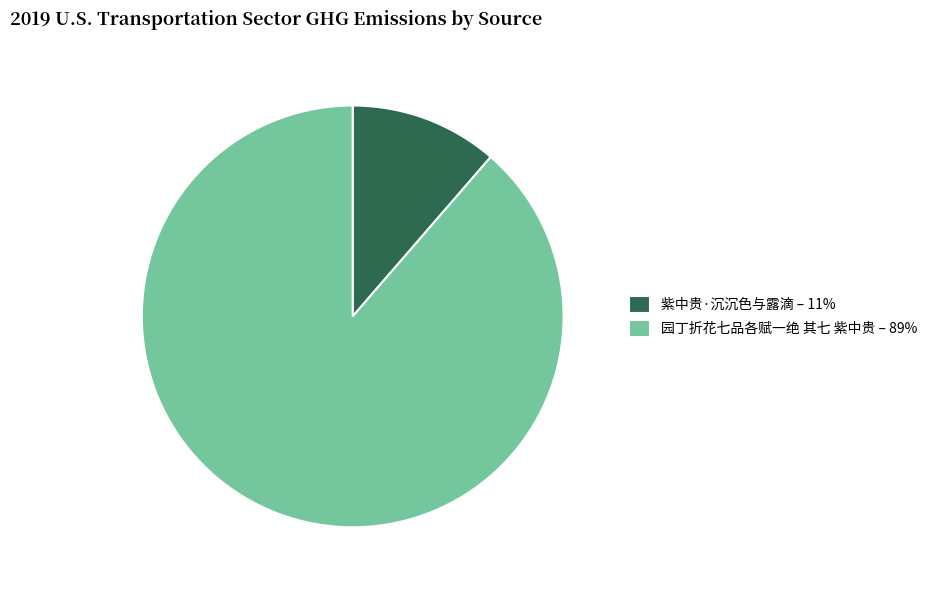

The 紫中贵·沉沉色与露滴 slice represents 11% of the pie. True or false?

True